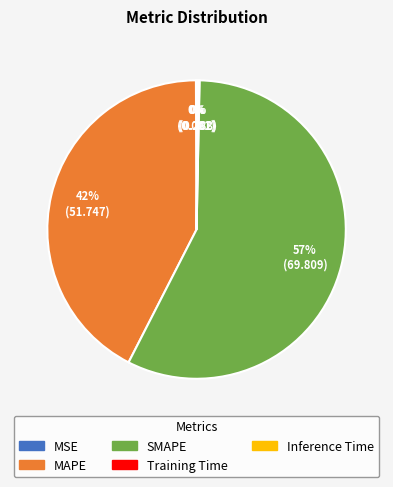

To the nearest percent, what is the average slice percentage?

20%